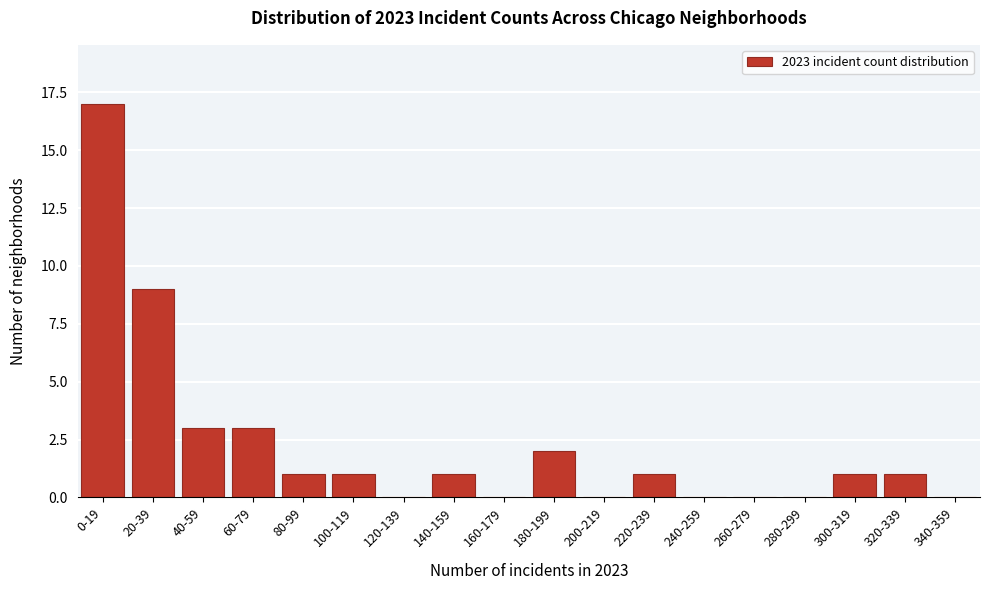

Reading right to left, what are all the values shown in this chart?

340-359=0	320-339=1	300-319=1	280-299=0	260-279=0	240-259=0	220-239=1	200-219=0	180-199=2	160-179=0	140-159=1	120-139=0	100-119=1	80-99=1	60-79=3	40-59=3	20-39=9	0-19=17